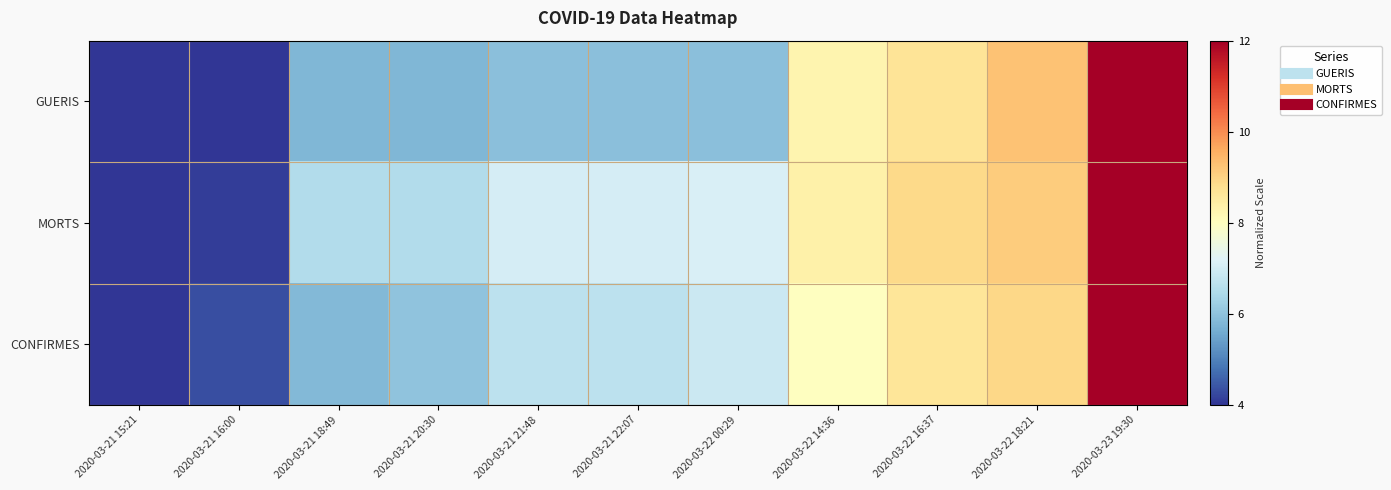

List the series in order of their peak value, lowest first.

GUERIS, MORTS, CONFIRMES